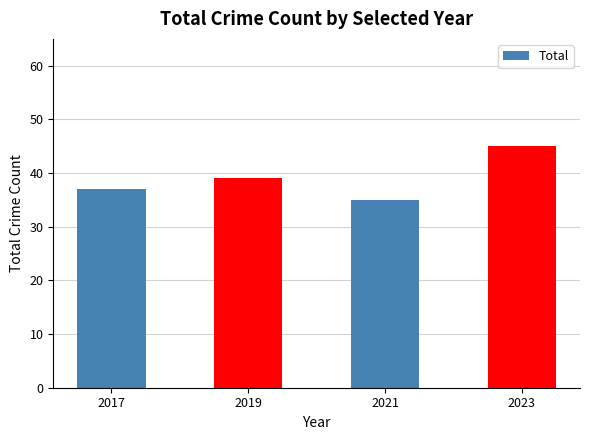

Rank the categories by value from lowest to highest.

2021, 2017, 2019, 2023